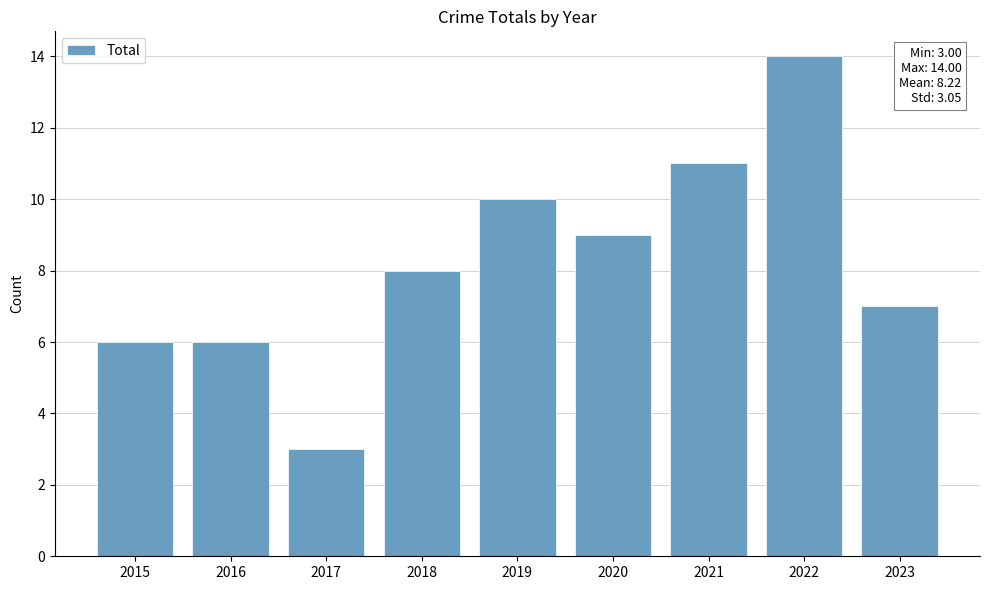

Where is the data nearest to the value 8?

2018